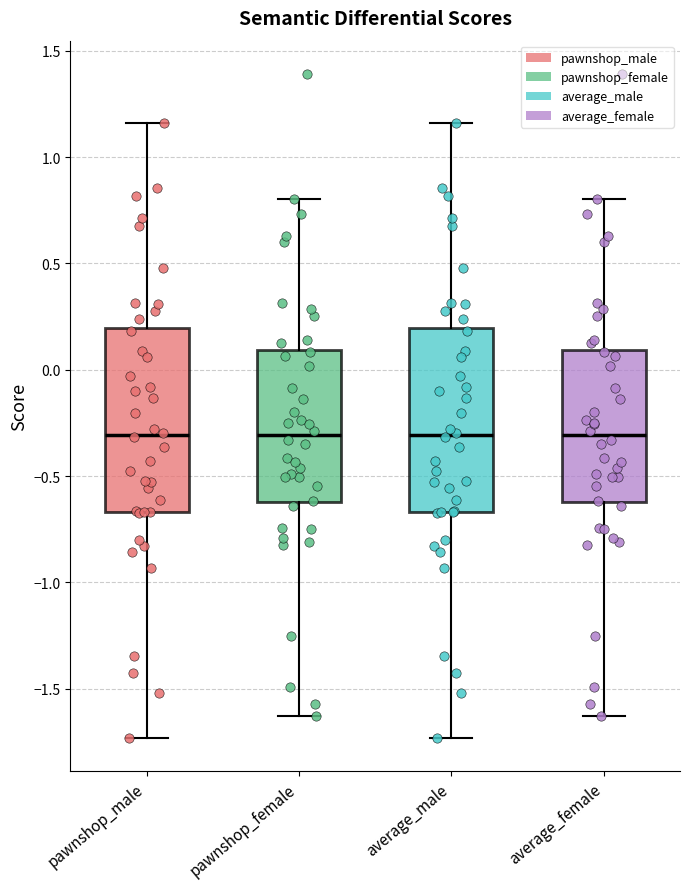

Where is the lower edge of the box for average_female on the y-axis? The values are not printed on the chart, so give them approximately, as read against the axis.

-0.60